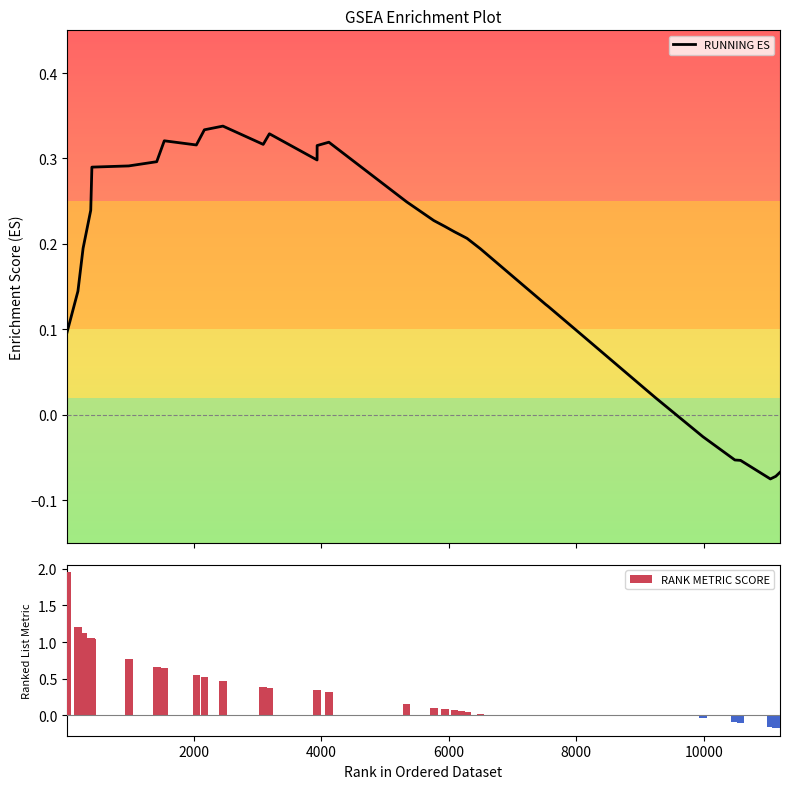

Which series has the largest total across all categories?

RANK METRIC SCORE